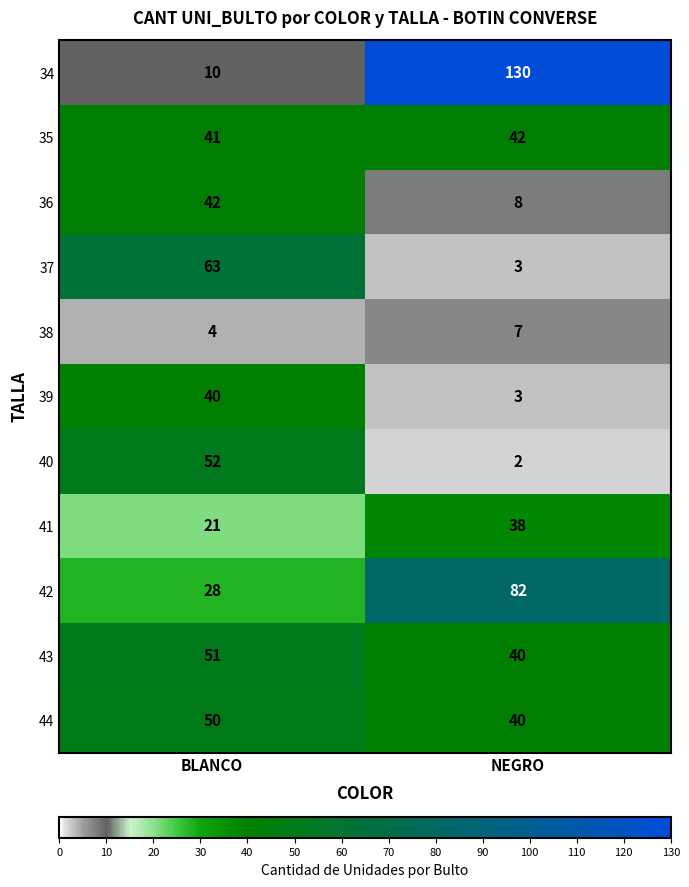

At how many categories does at least one series exceed 59?

2